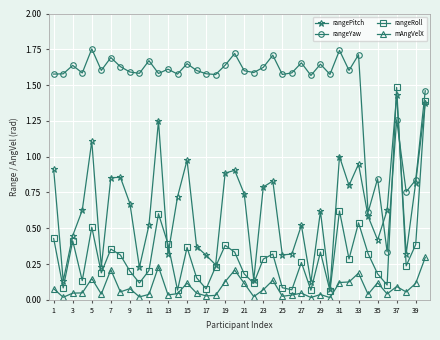

Does the chart have visible grid lines?

Yes